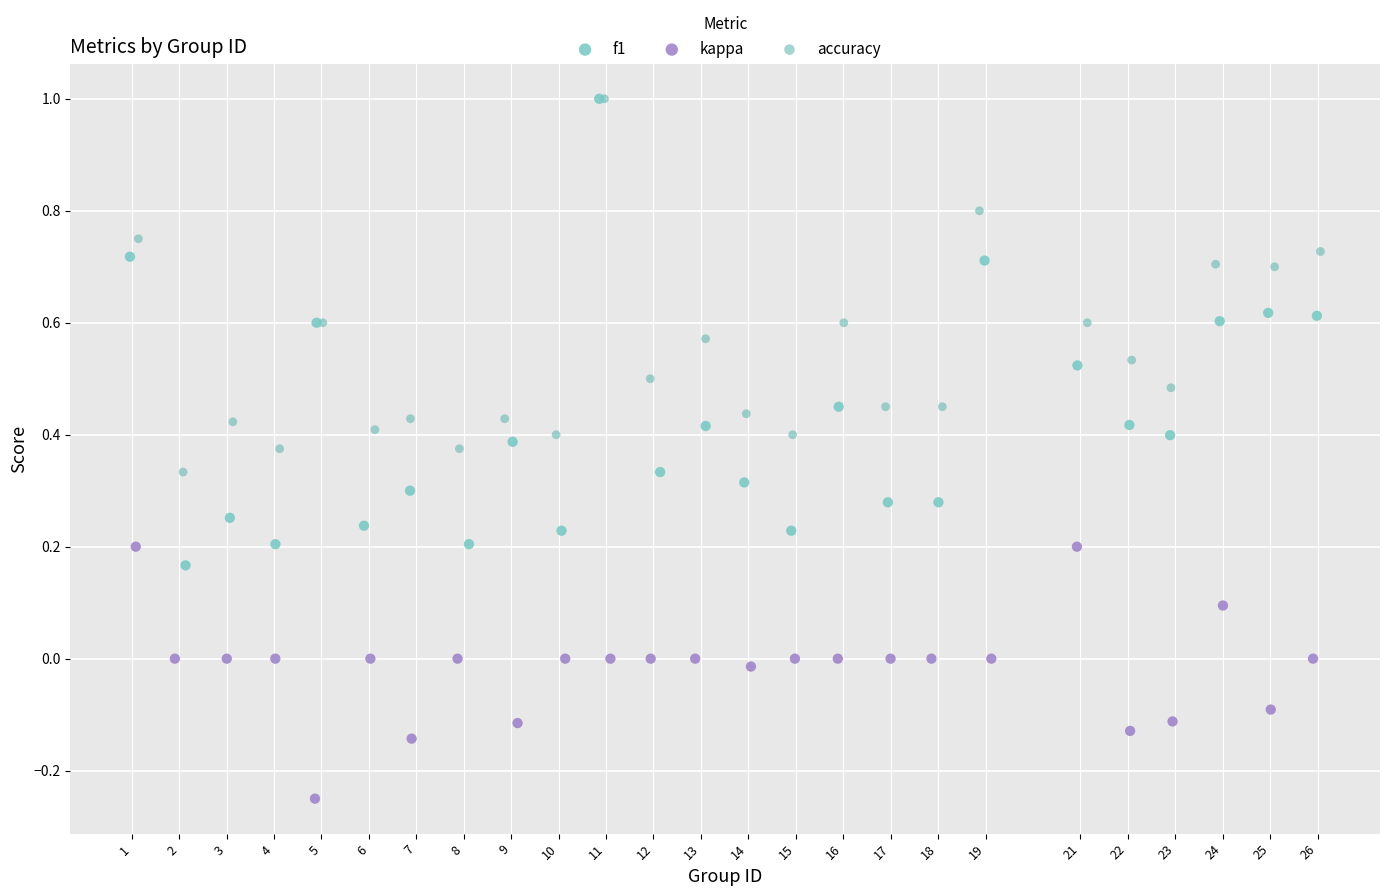

Which series reaches the minimum Y coordinate?

kappa